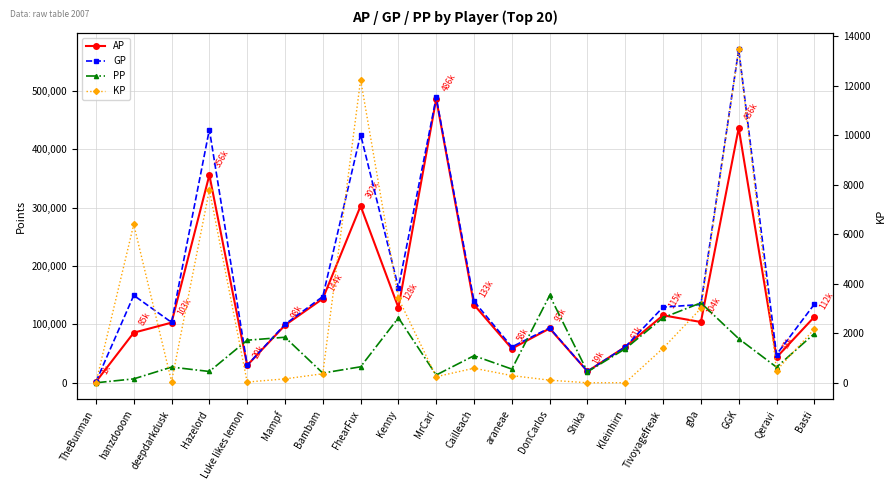

What is the spread (max minus min) of values at DonCarlos?

149537.0